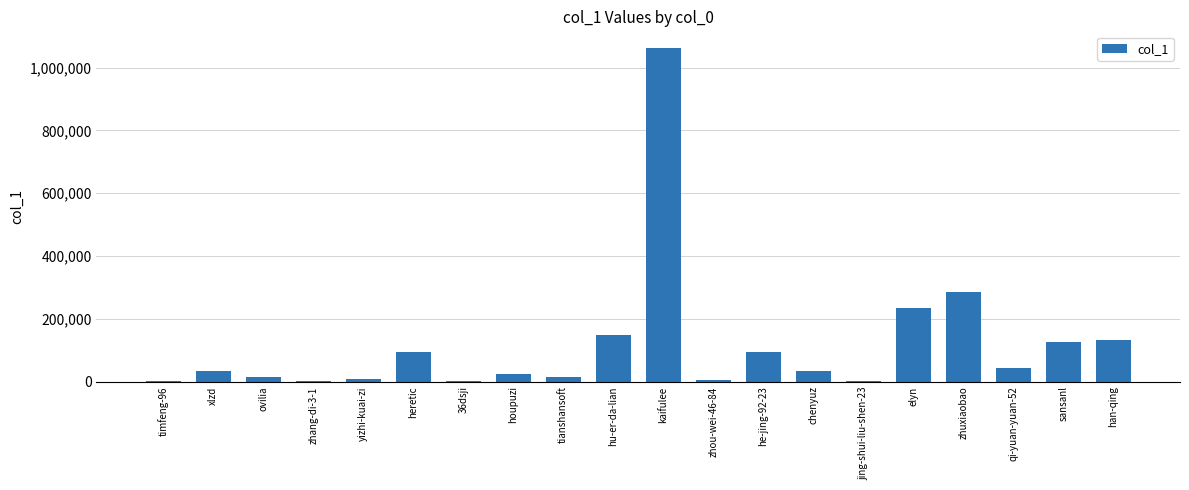

How many series are shown in this chart?

1